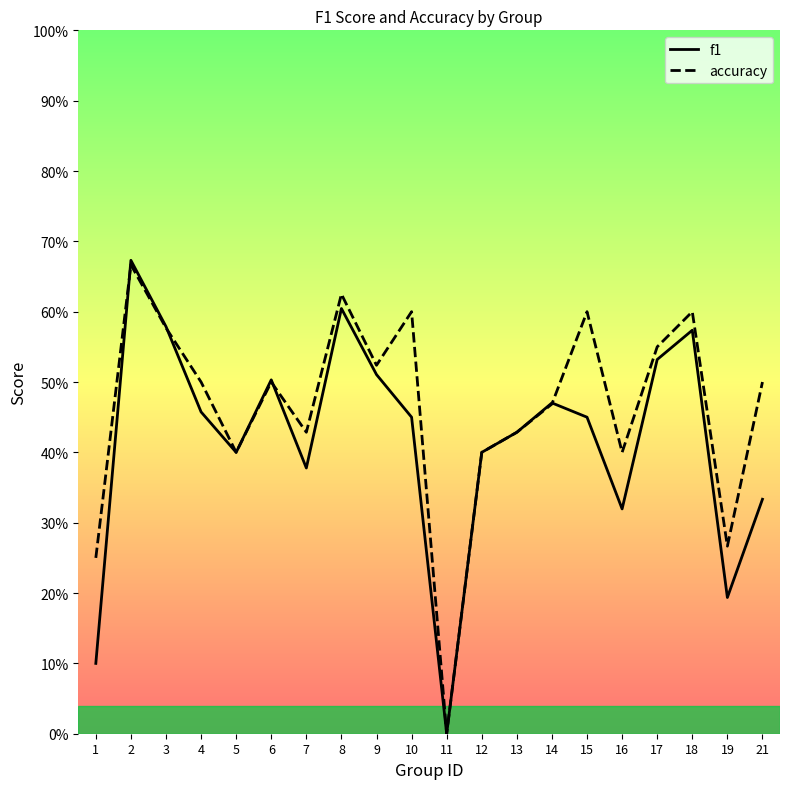

List the labels in order of accuracy value, smallest first.

11, 1, 19, 5, 12, 16, 7, 13, 14, 4, 6, 21, 9, 17, 3, 10, 15, 18, 8, 2